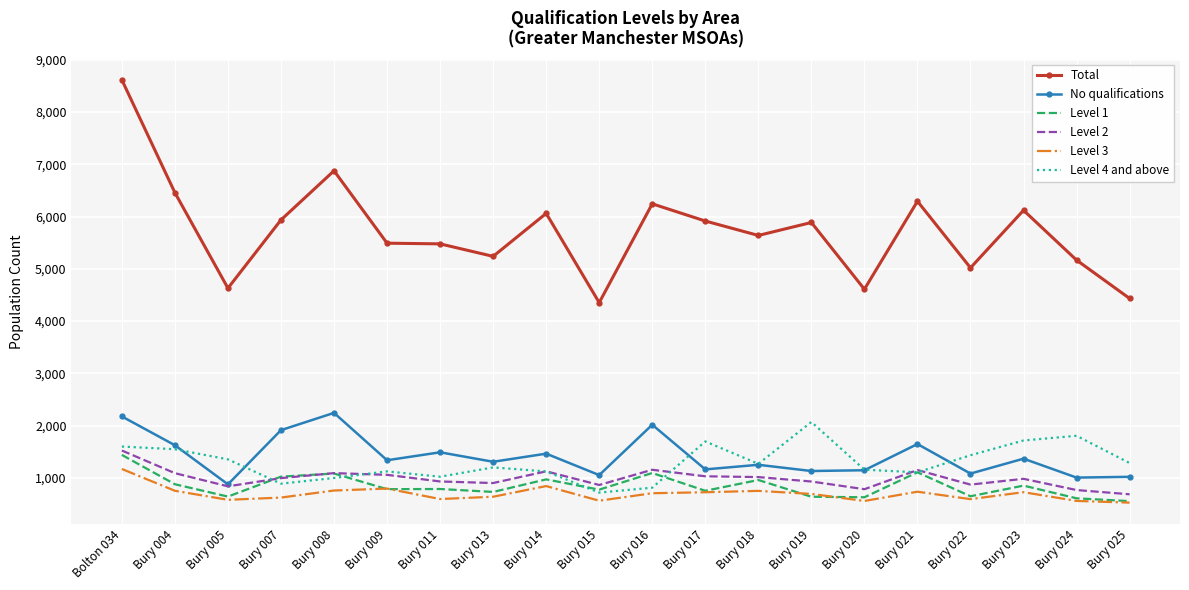

Which label corresponds to the largest value in the chart?

Bolton 034